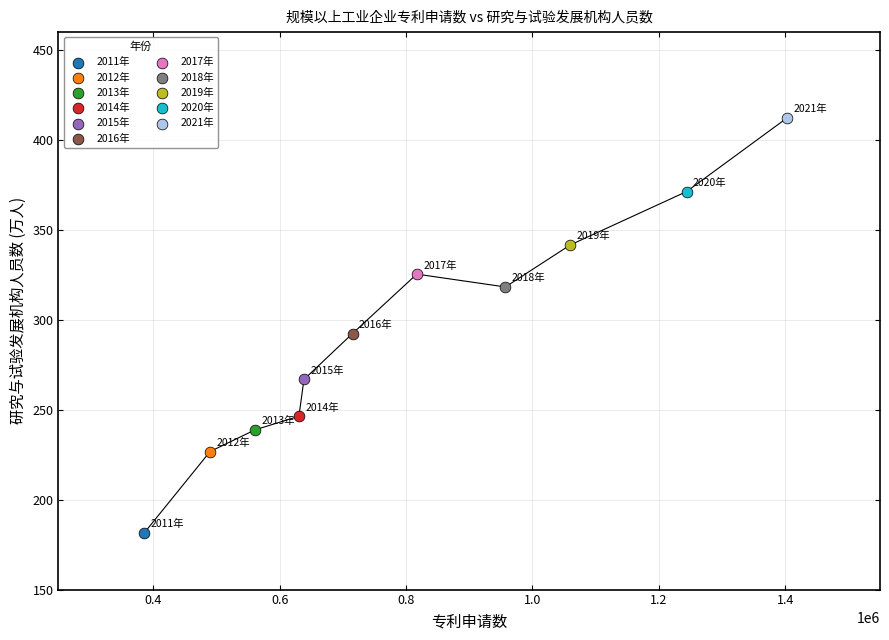

What are all the series names shown in the legend?

2011年, 2012年, 2013年, 2014年, 2015年, 2016年, 2017年, 2018年, 2019年, 2020年, 2021年